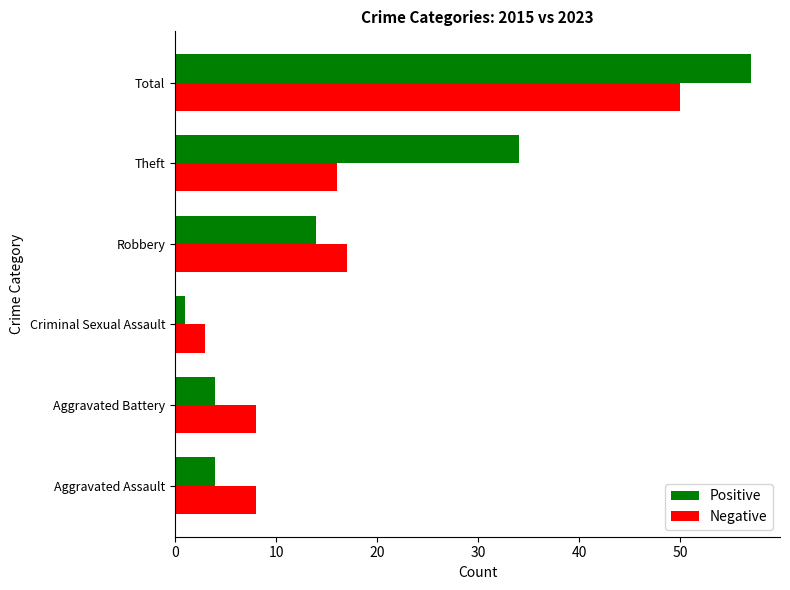

What is the total value across all series at Theft?

50